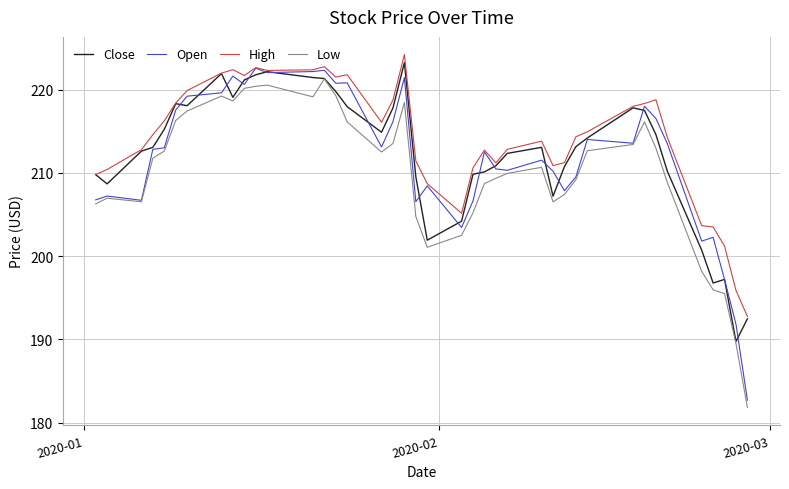

Count the number of categories in the chart.

40